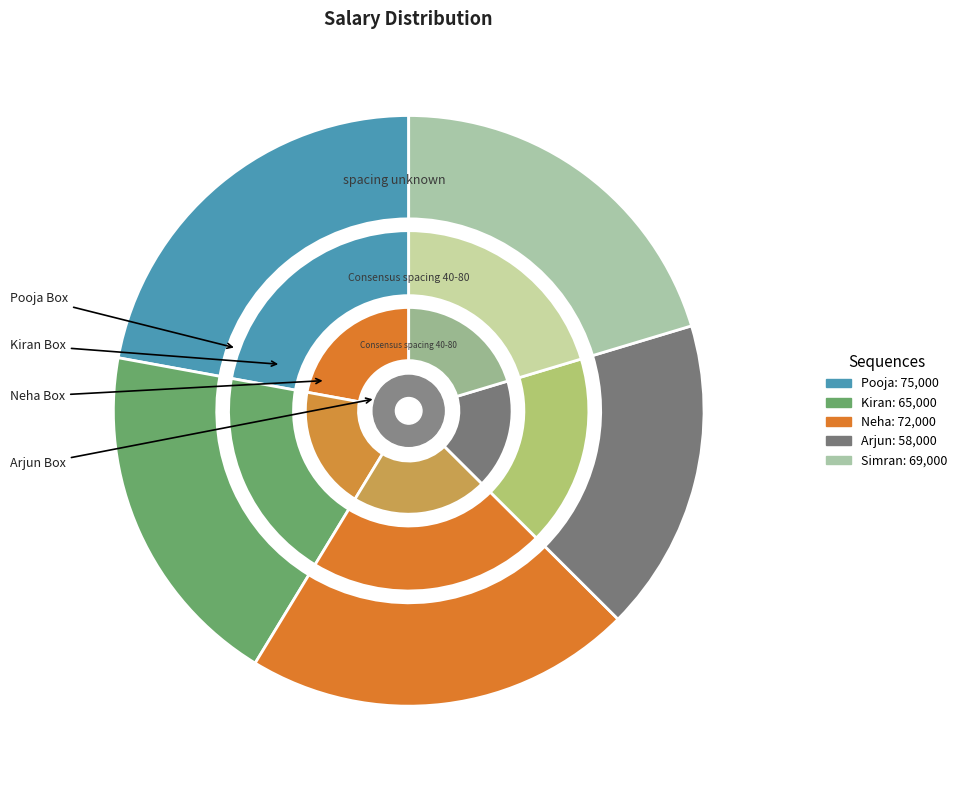

What is the change in value from Pooja to Neha?

-3000